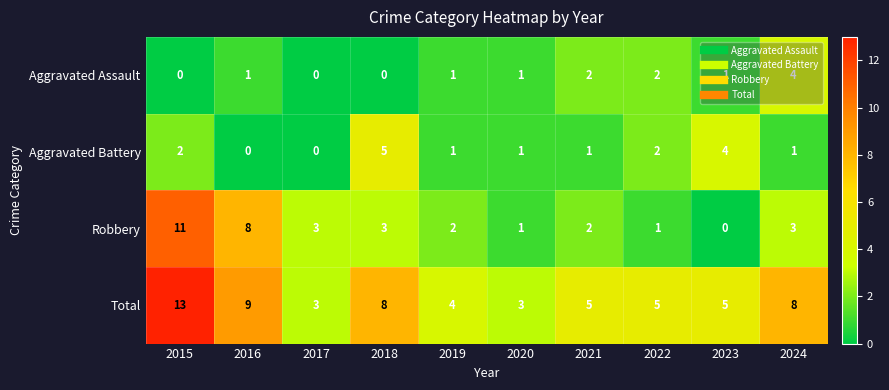

What is the greatest value displayed?

13